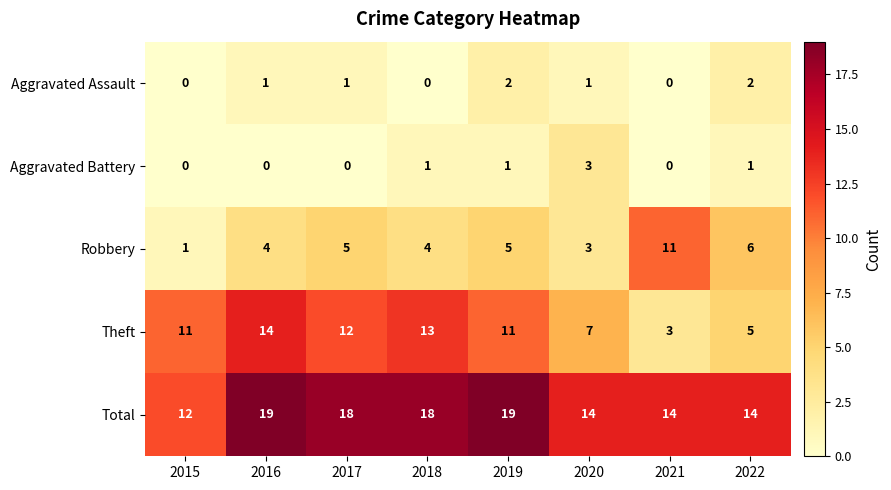

Is the value of Aggravated Assault at 2015 greater than the value of Total at 2016?

No